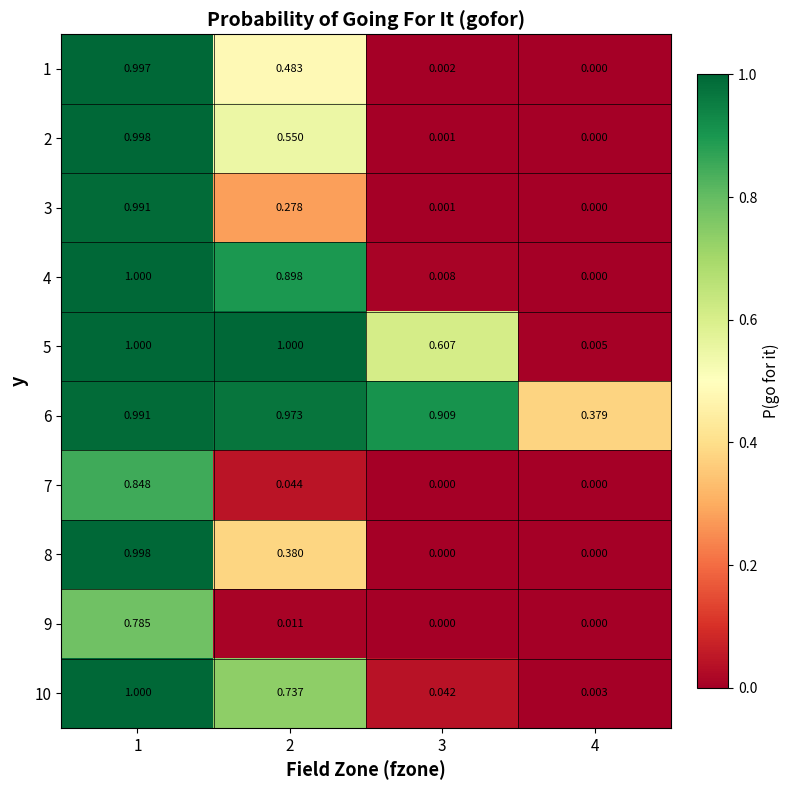

Which has a higher value, 3 or 4?

3